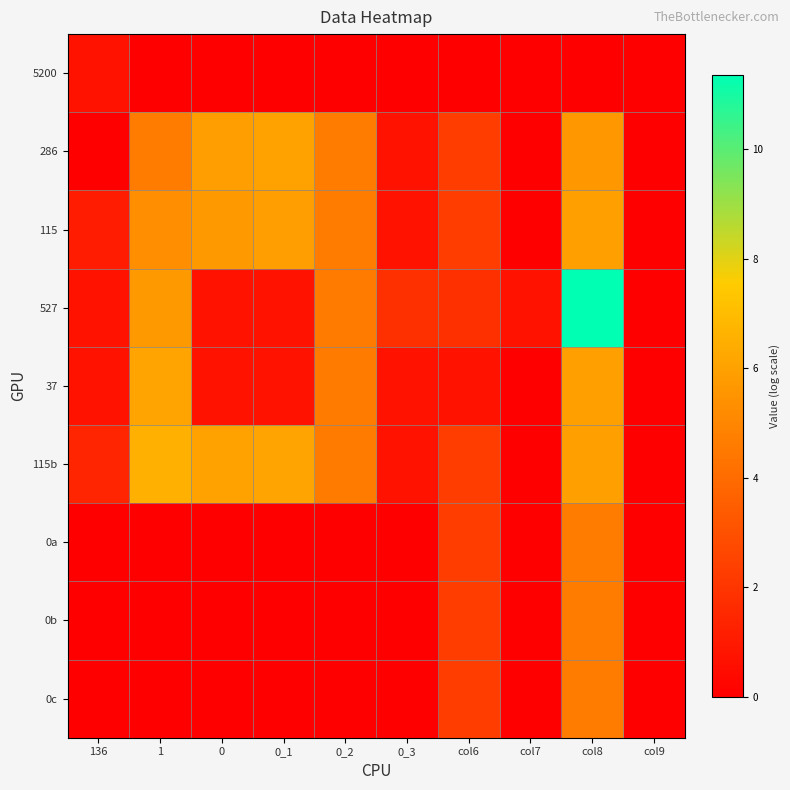

What is the total value across all series at 136?

4.6